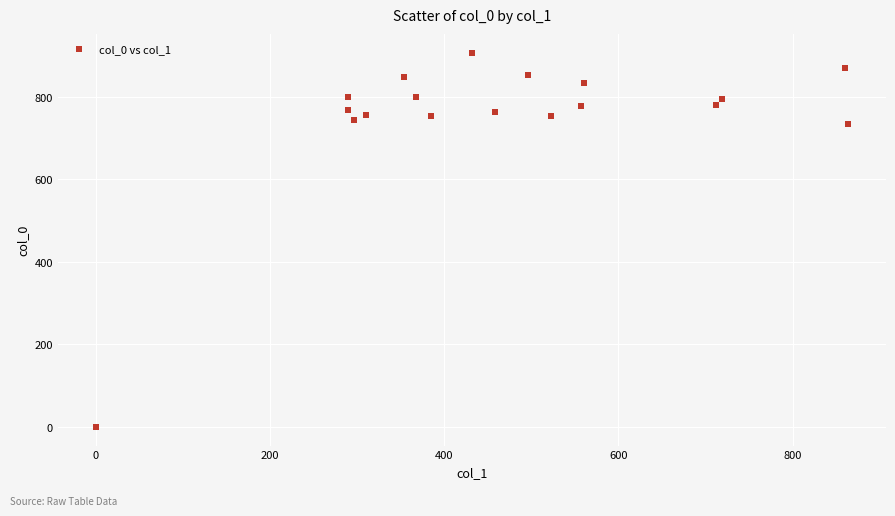

What is the range of Y values (max minus min)?

906.7